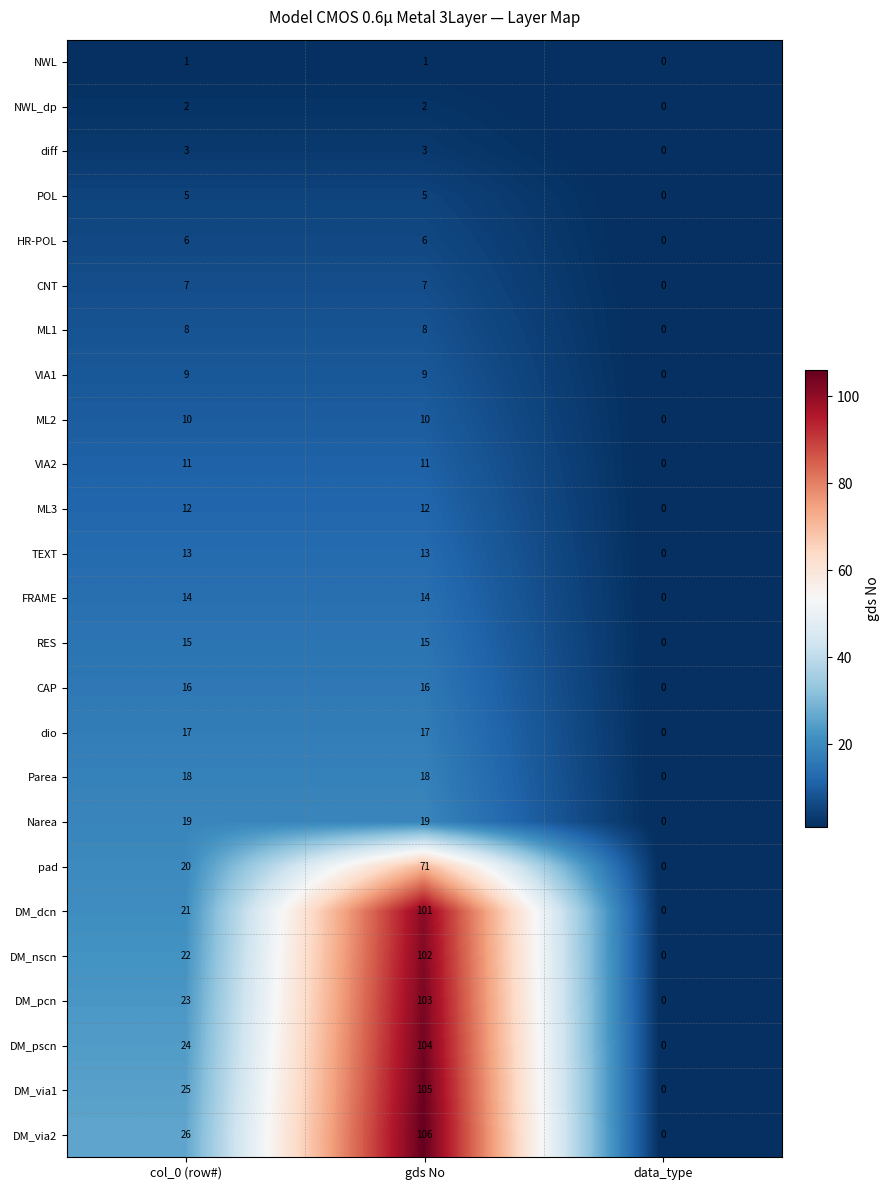

How many series are shown in this chart?

25